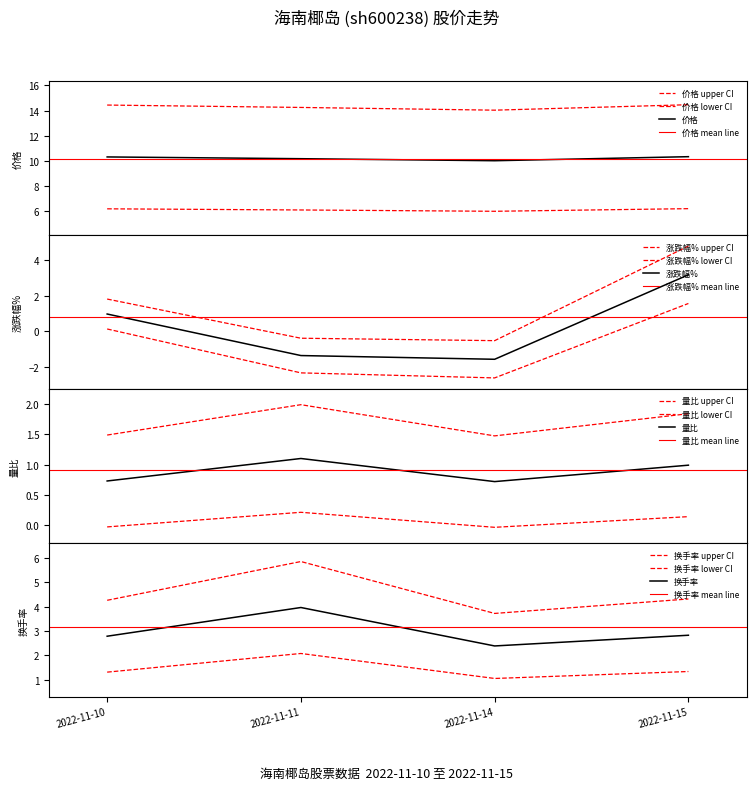

At how many categories does at least one series exceed 6?

4